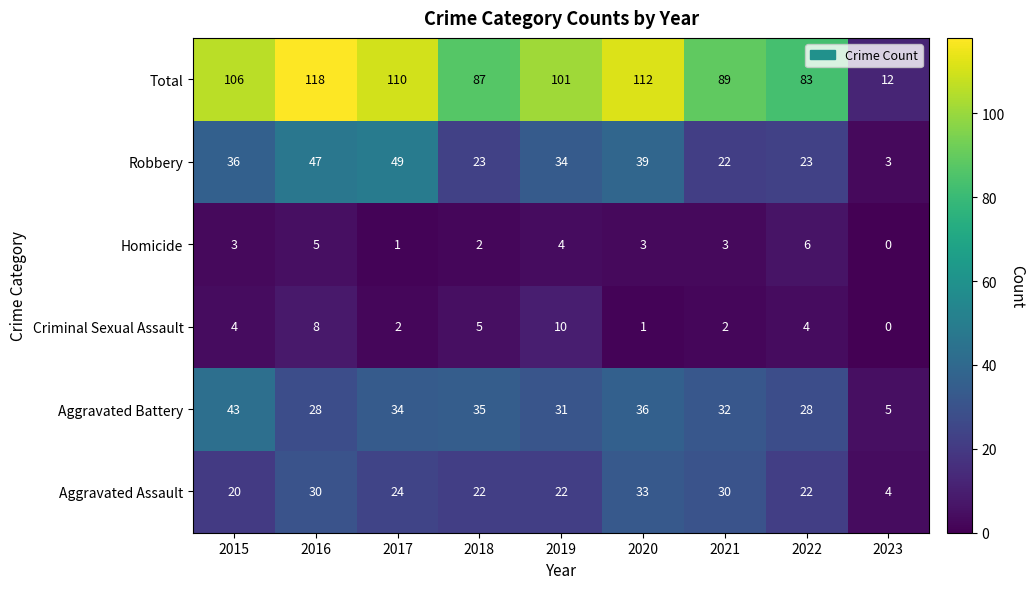

At which category is the sum across all series the highest?

2016